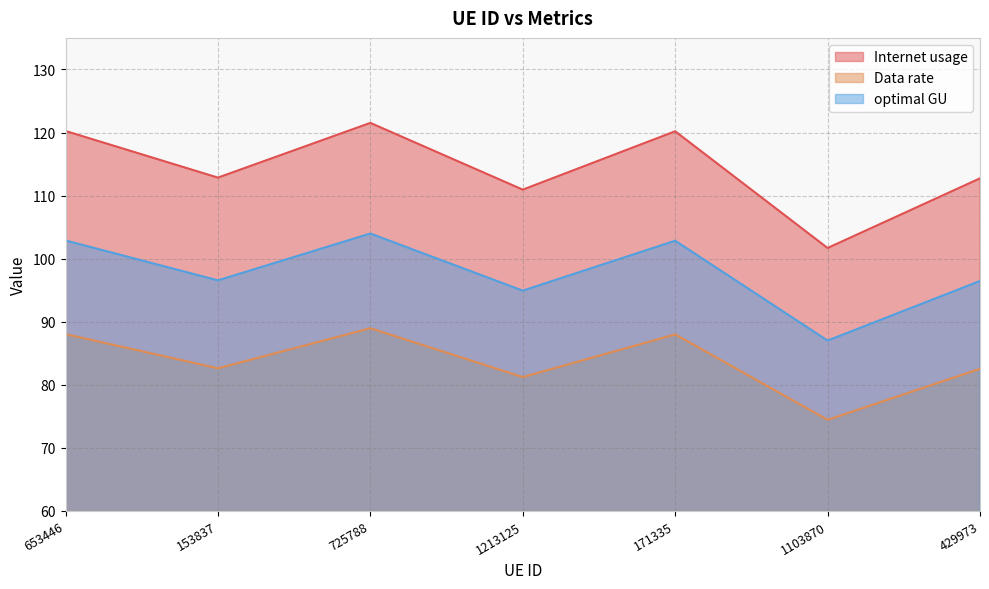

Rank the series by their maximum value, from highest to lowest.

Internet usage, optimal GU, Data rate